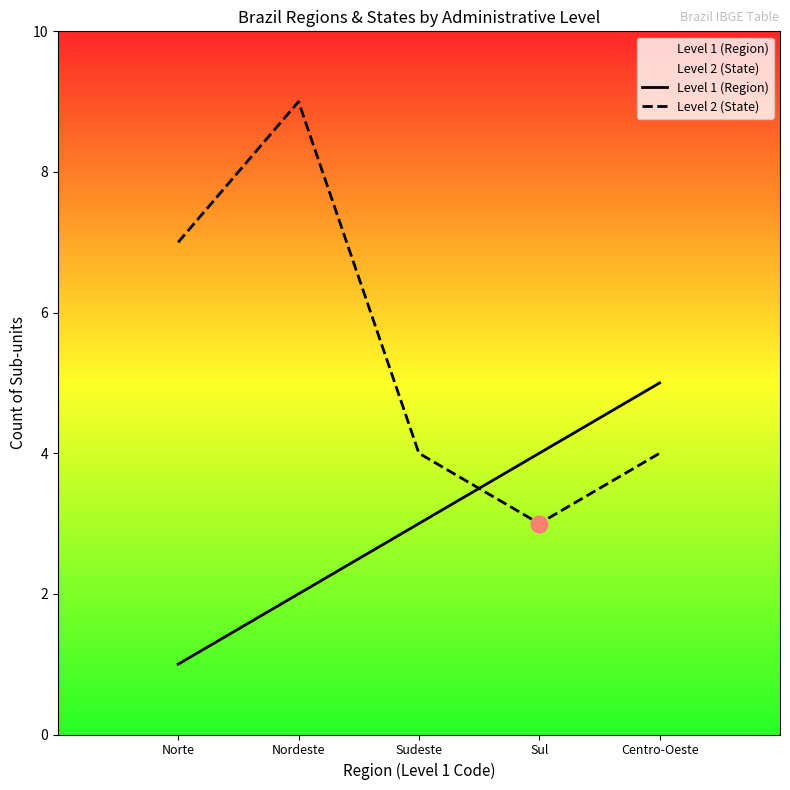

How many data points does each series have?

5